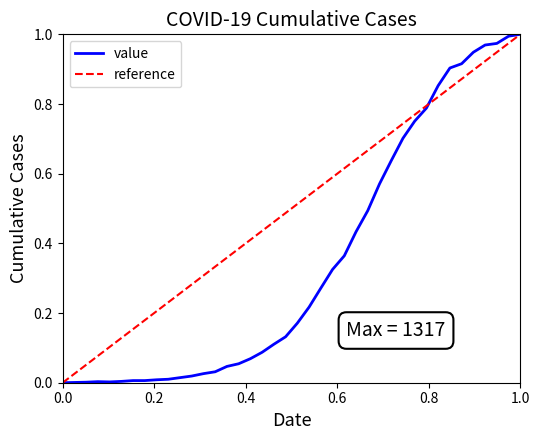

At which category is the sum across all series the highest?

1.0